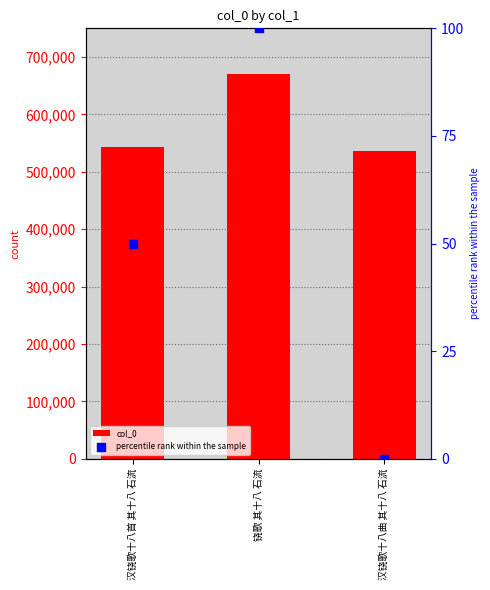

Which series has the largest Y range (max minus min)?

col_0